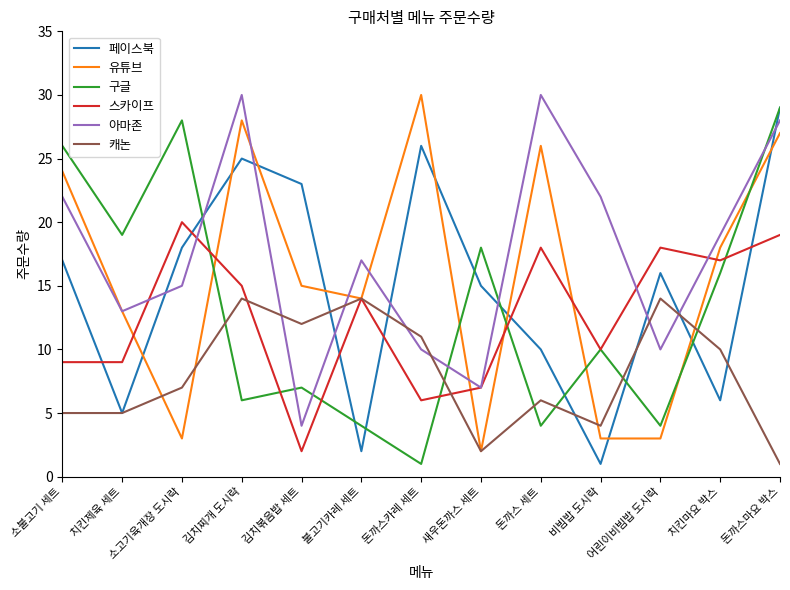

What is the smallest value displayed?

1